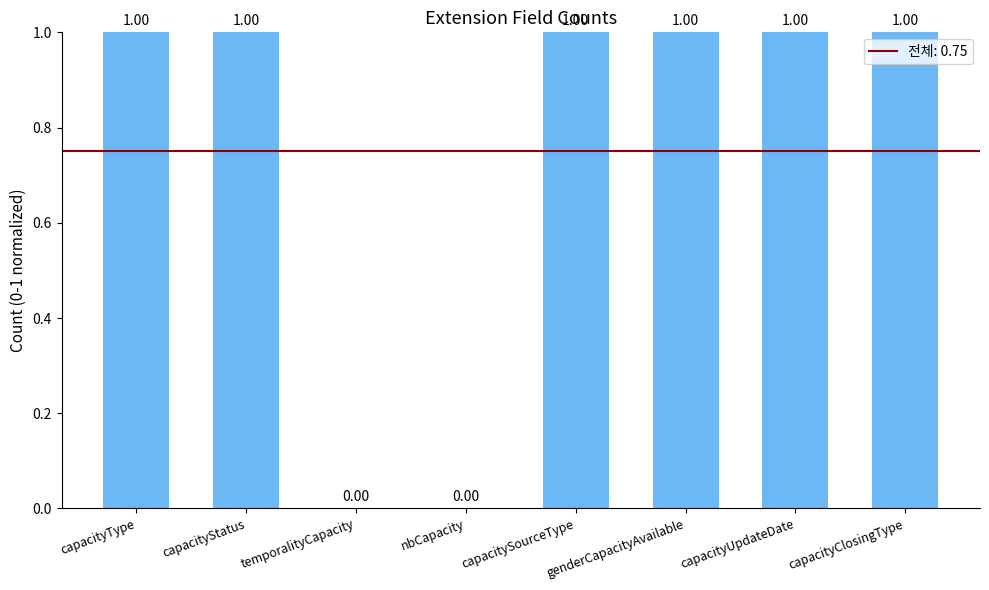

What is the change in value from nbCapacity to capacityUpdateDate?

+1